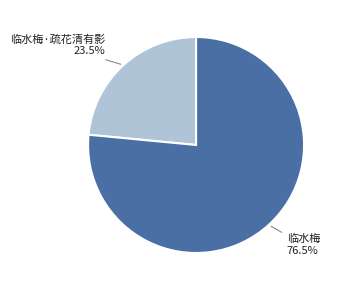

Is there any slice that represents more than half of the pie?

Yes